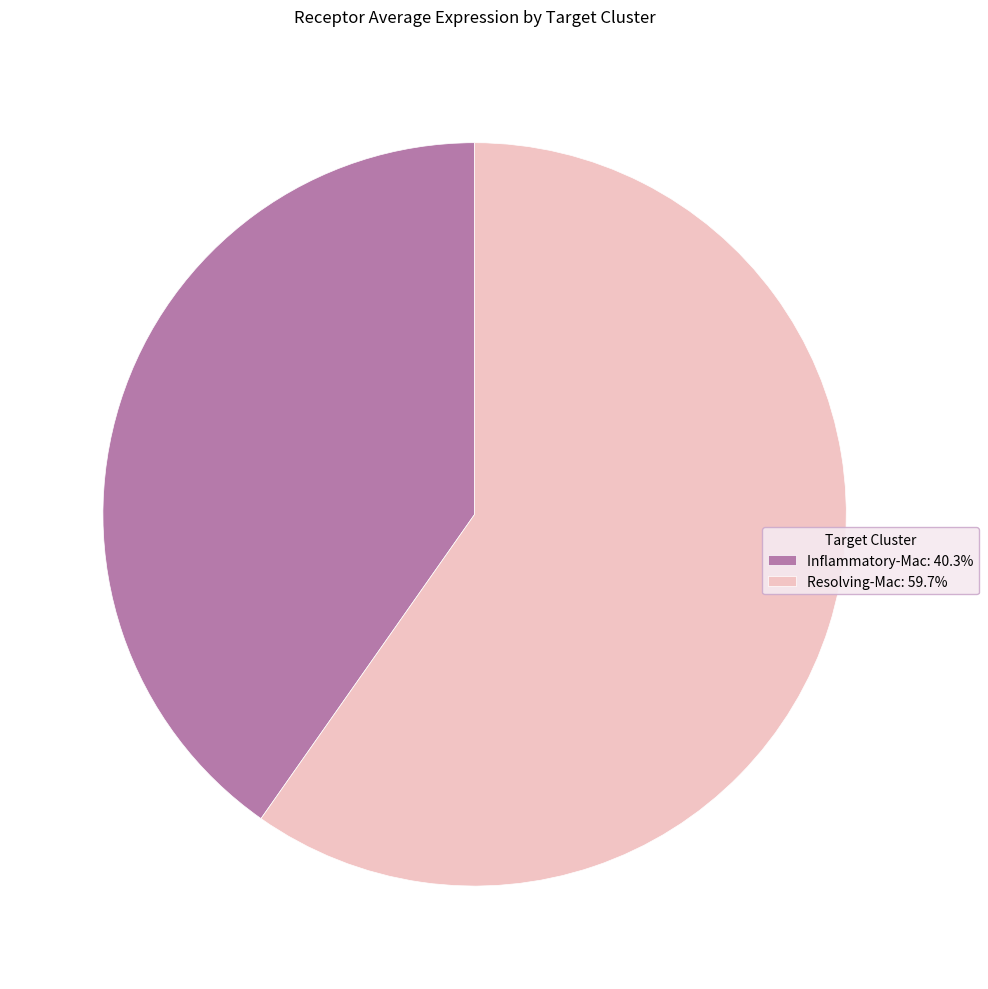

How many segments does this pie chart have?

2